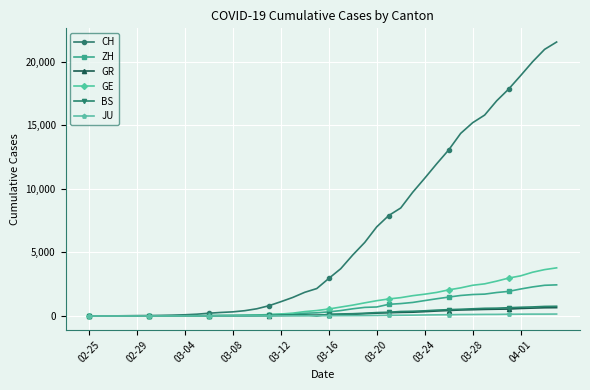

Which series has the largest range (max minus min)?

CH